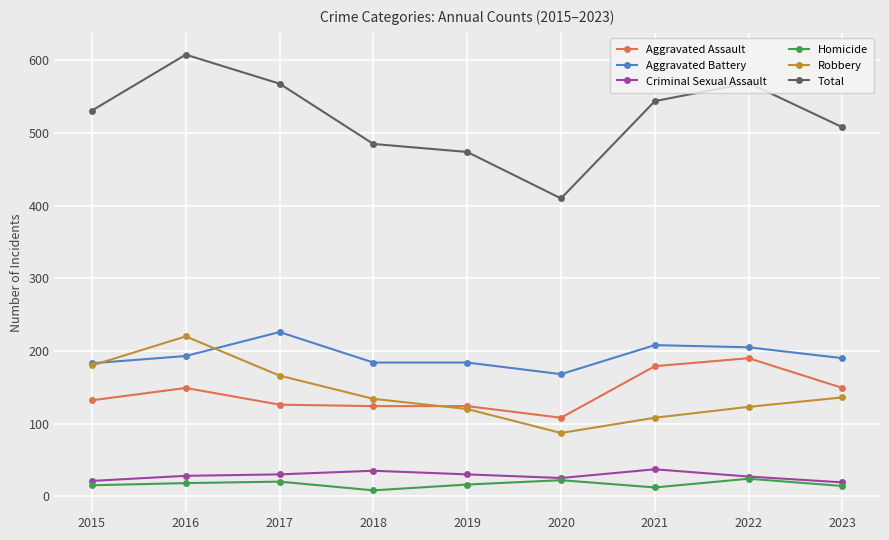

True or false: Aggravated Battery has more than 1 interior local peaks.

True